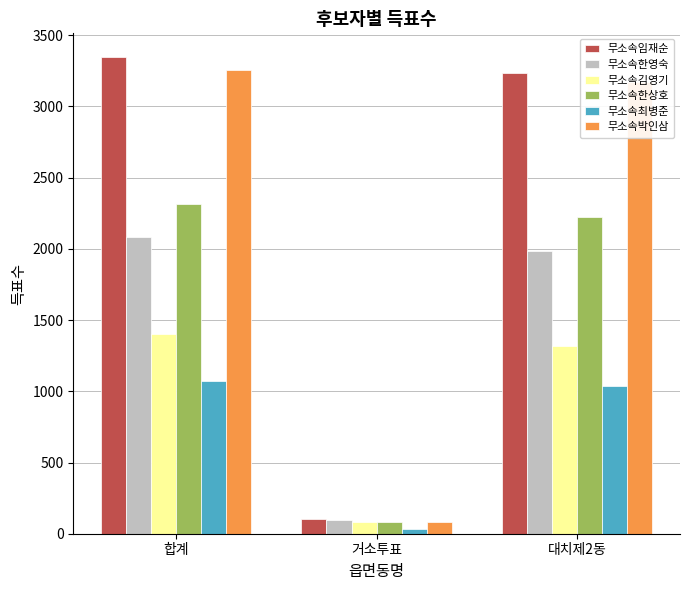

How many groups of bars are there?

3